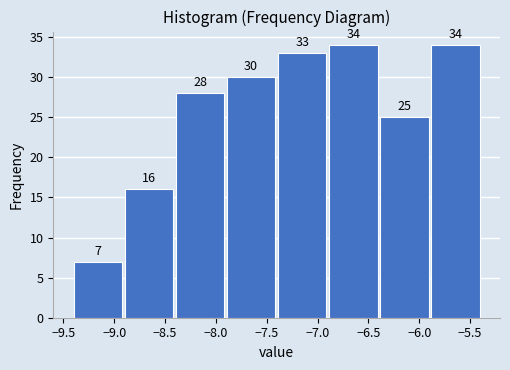

Reading left to right, transcribe this chart: for each bar, give the range it covers on the x-axis and its height. The bar edges are not printed on the chart, so give them approximately, as read against the axis.

-9.4 to -8.9: 7
-8.9 to -8.4: 16
-8.4 to -7.9: 28
-7.9 to -7.4: 30
-7.4 to -6.9: 33
-6.9 to -6.4: 34
-6.4 to -5.9: 25
-5.9 to -5.4: 34